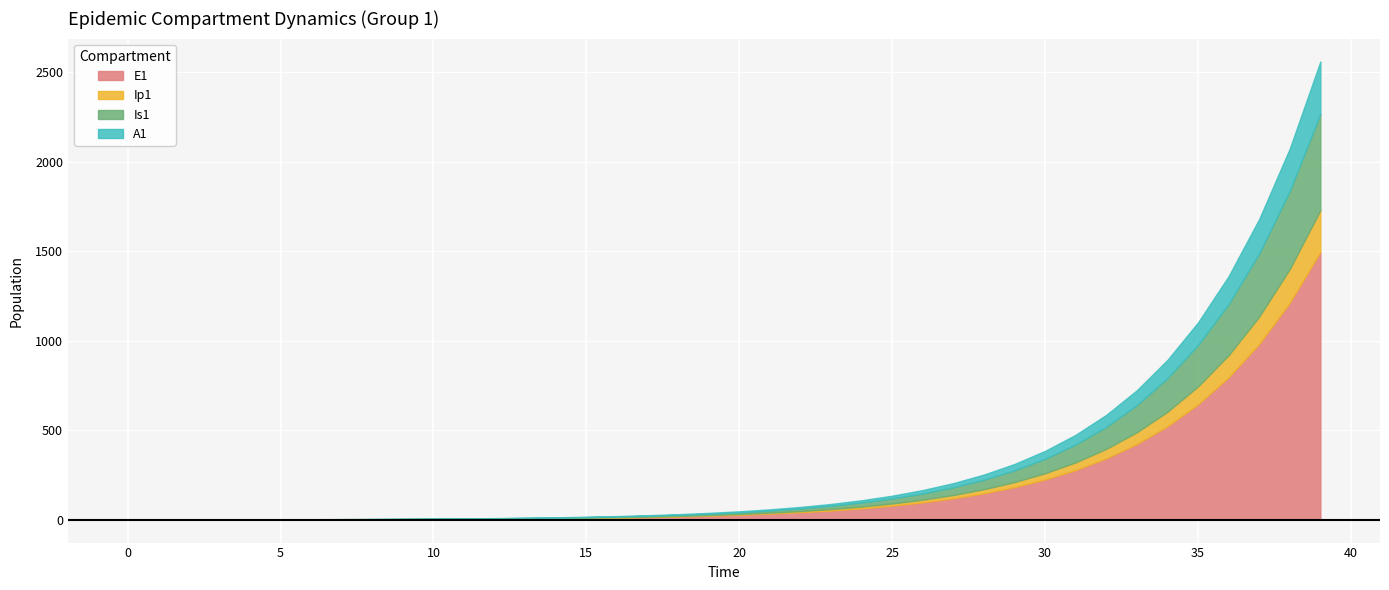

Which label corresponds to the largest value in the chart?

39